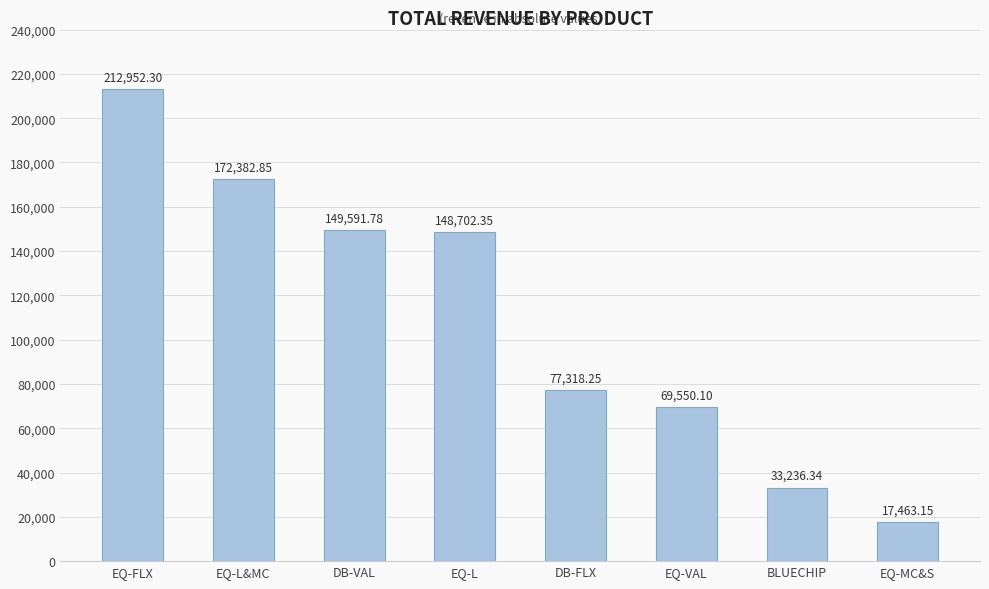

Which has a higher value, EQ-MC&S or DB-FLX?

DB-FLX